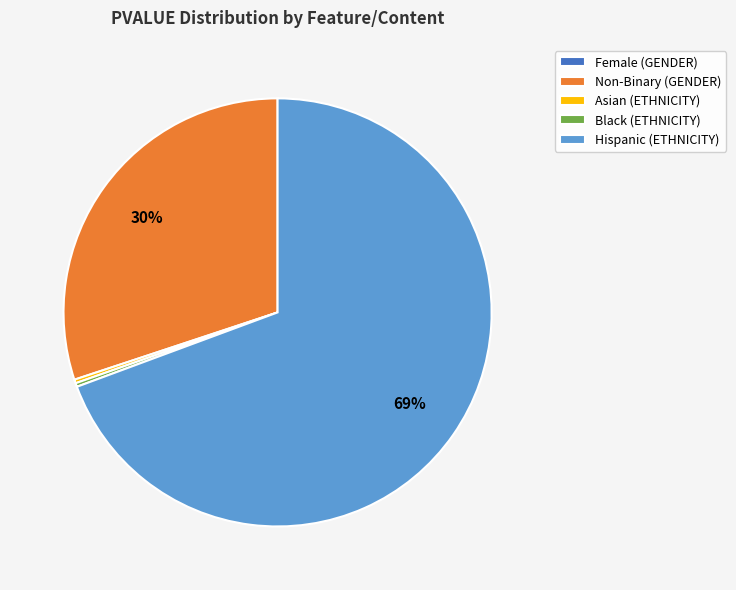

Which category has the biggest portion of the pie?

Hispanic (ETHNICITY)